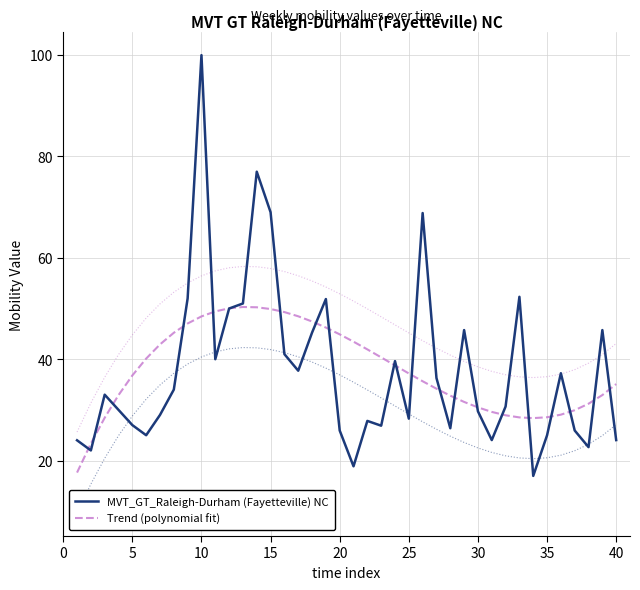

How many lines are shown in the chart?

2